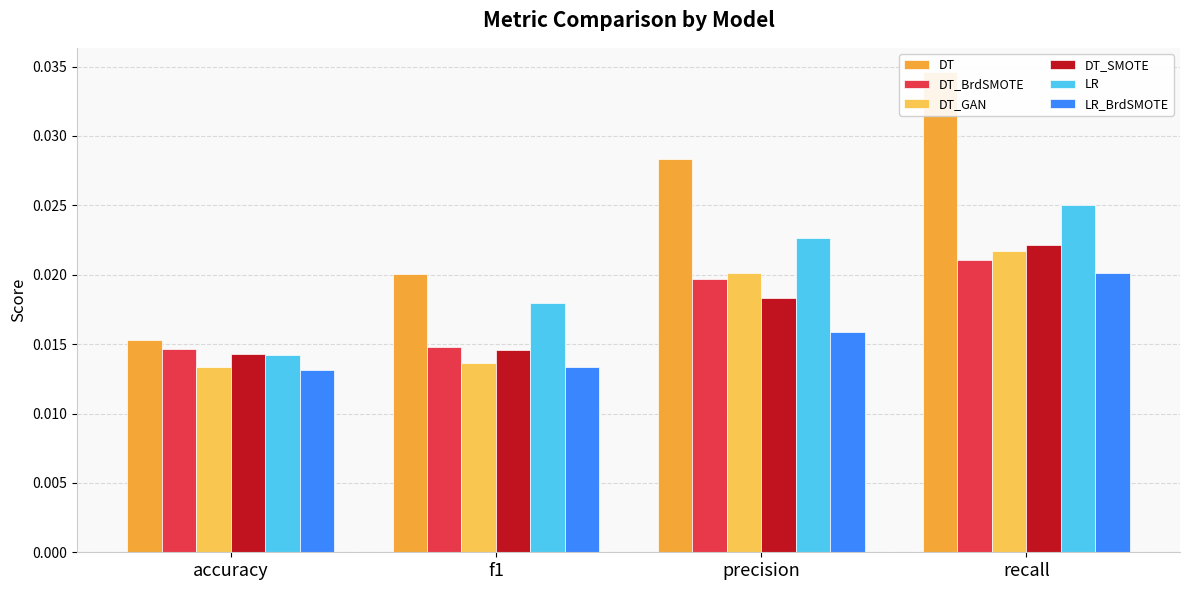

What is the label of the 2nd bar from the left?

f1